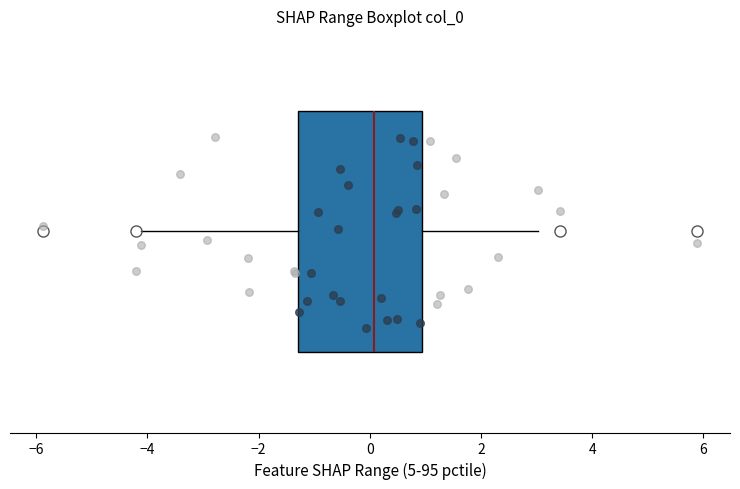

Read this box plot against the x-axis: the position of the median line, the range covered by the box, and the ends of both whiskers. The values are not printed on the chart, so give them approximately, as read against the axis.

median 0.0, box -1.2 to 1.0, whiskers -4.2 to 3.0